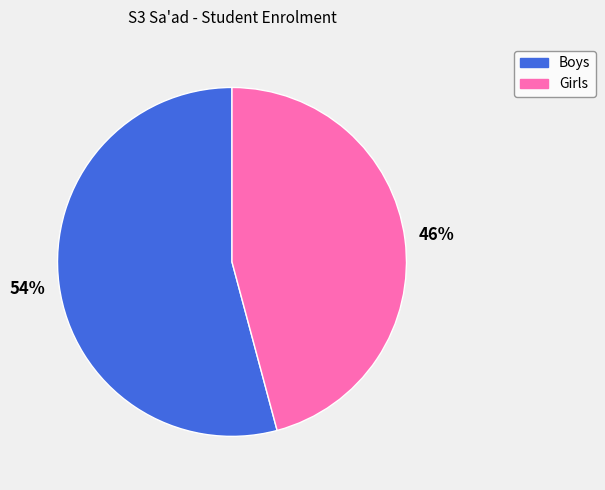

True or false: Boys accounts for 62% of the total.

False